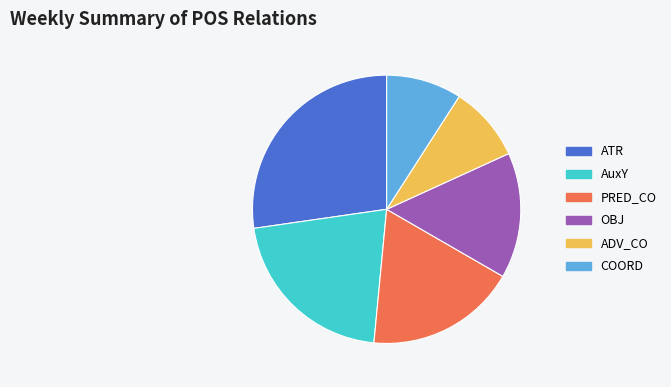

Is it true that COORD is 18% of the pie?

False